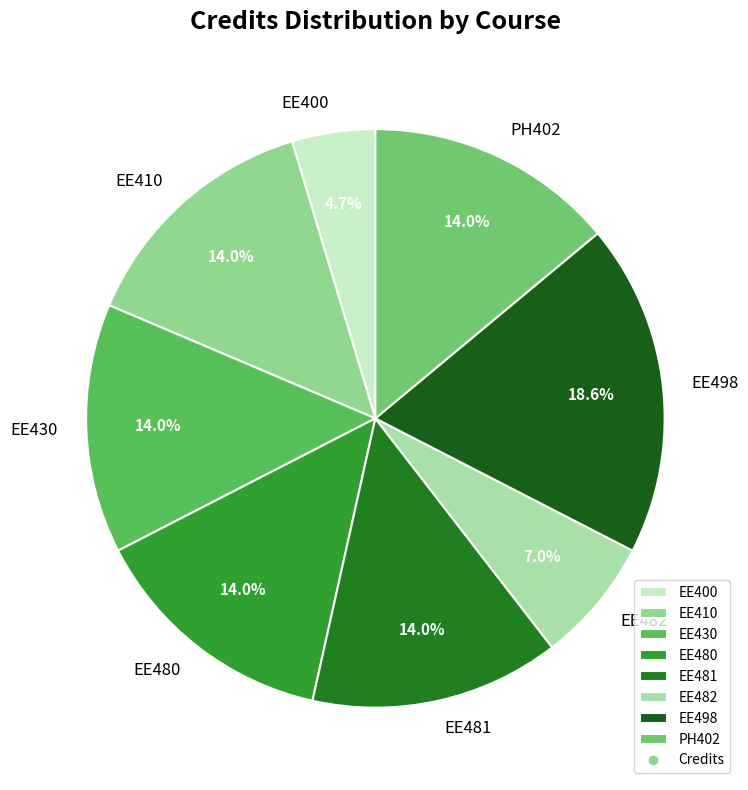

How much of the chart is everything except EE482?

93.0%